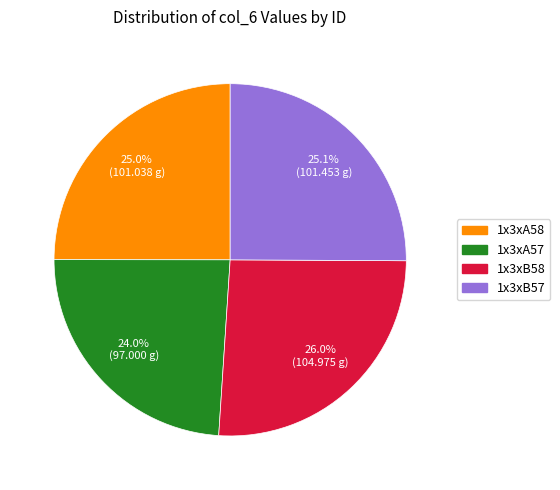

What portion of the pie excludes 1x3xB58?

74.0%